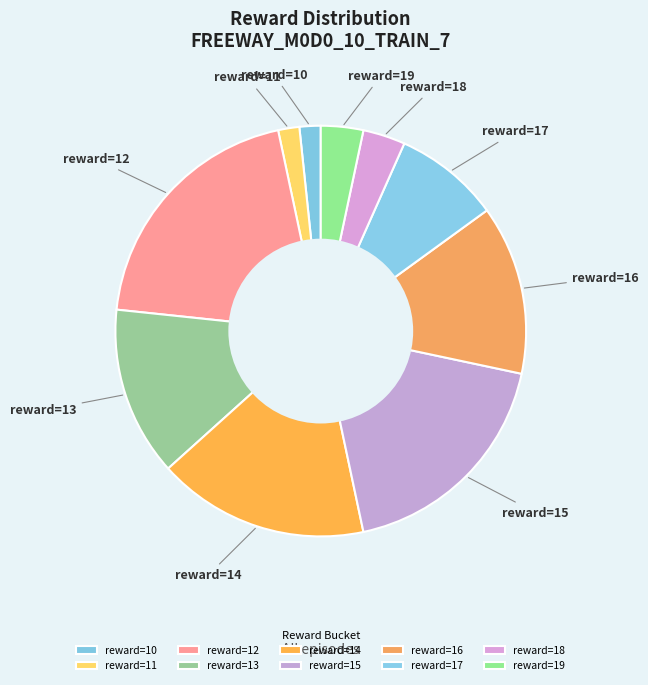

Is it true that reward=10 is 2% of the pie?

True